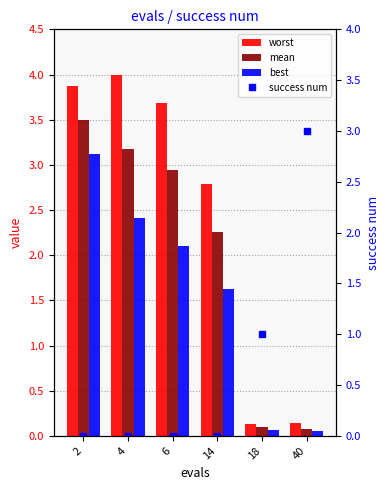

What are all the series names shown in the legend?

worst, mean, best, success num